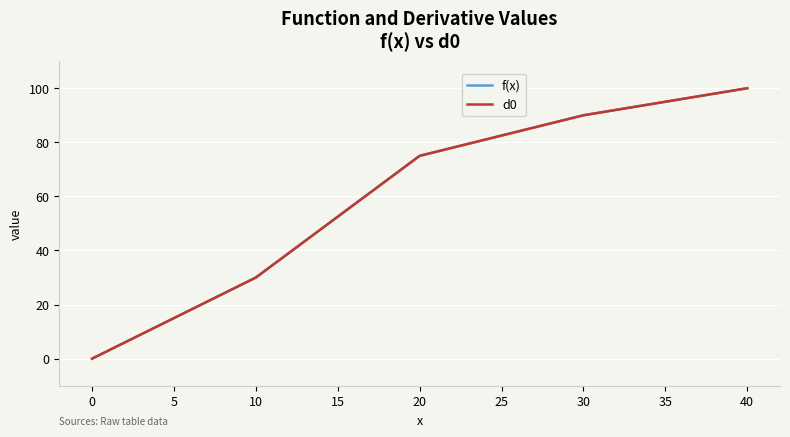

Does the chart display data point markers on the line(s)?

No